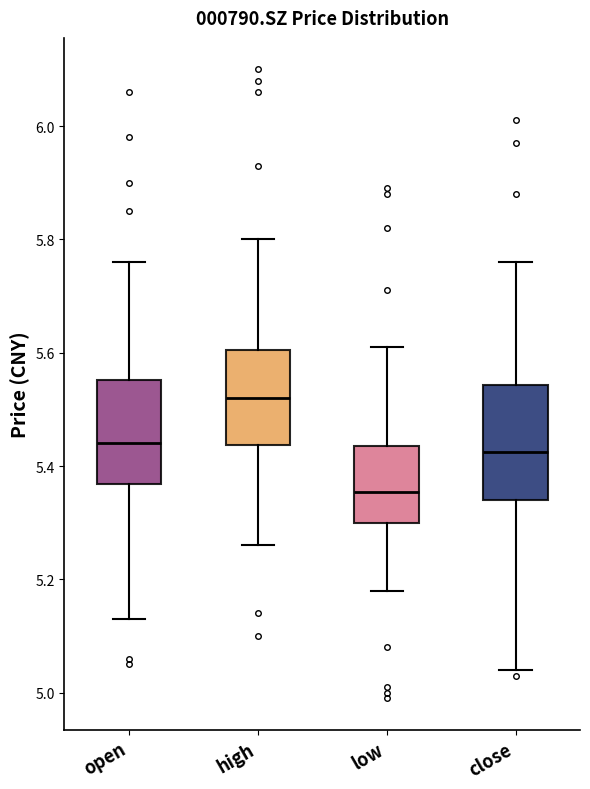

Where does the lower whisker of the box for open end on the y-axis? The values are not printed on the chart, so give them approximately, as read against the axis.

5.14